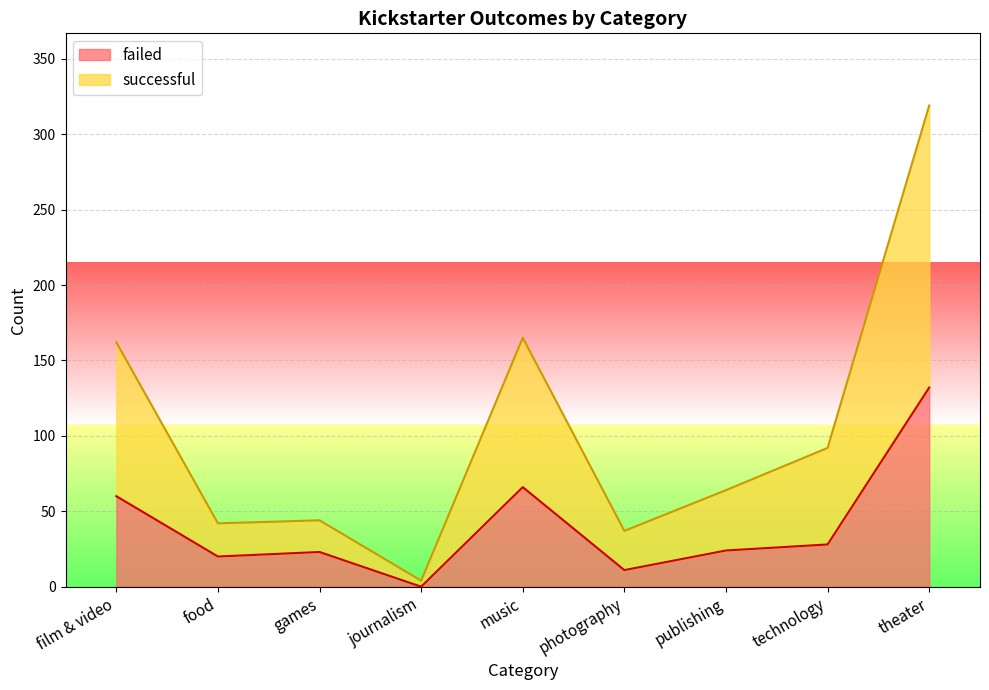

What position from the left is food?

2